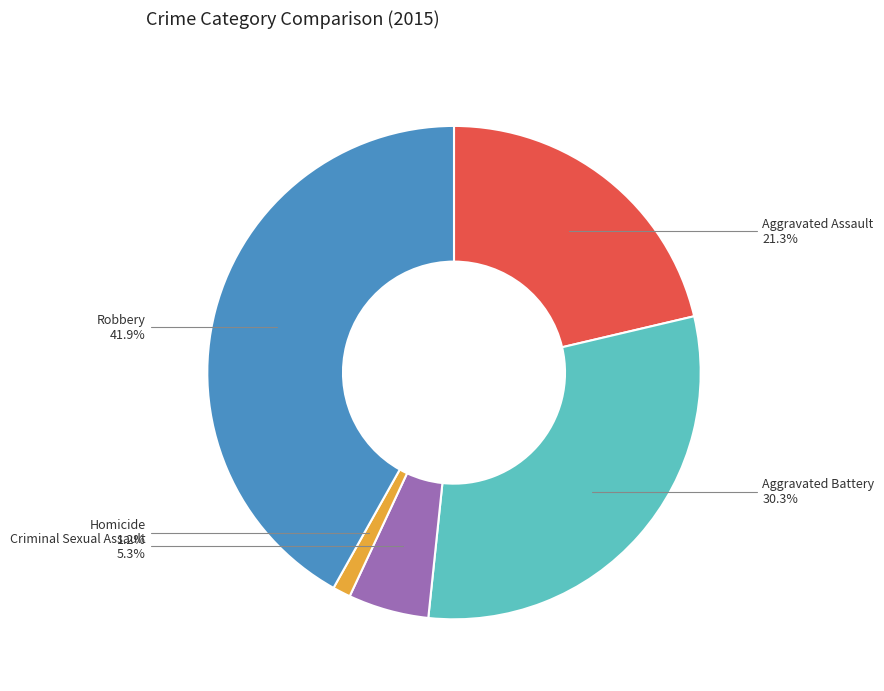

How many segments does this pie chart have?

5